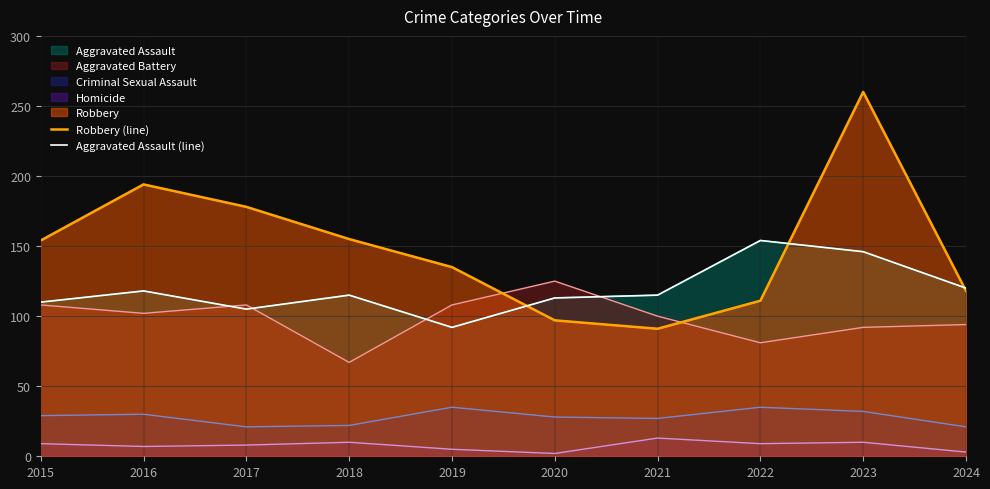

At which category does Robbery (line) reach its first local peak?

2016